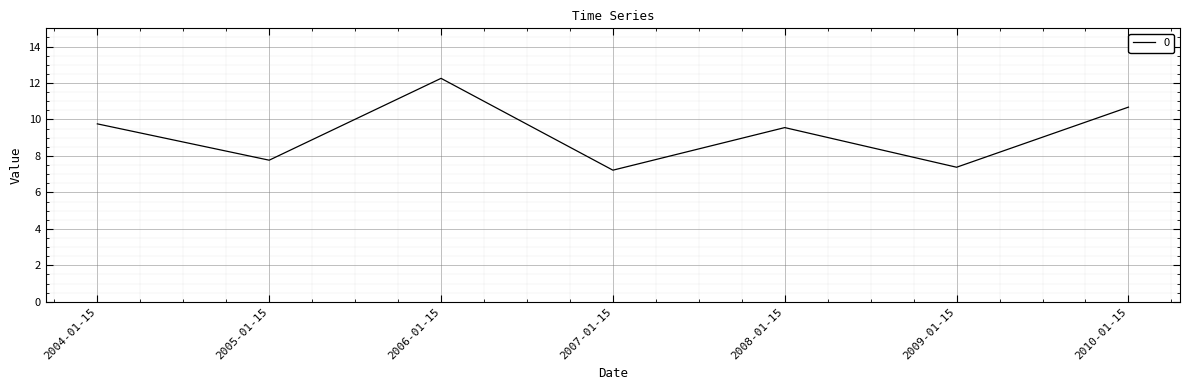

At which category does the chart reach its minimum across all series?

2007-01-15